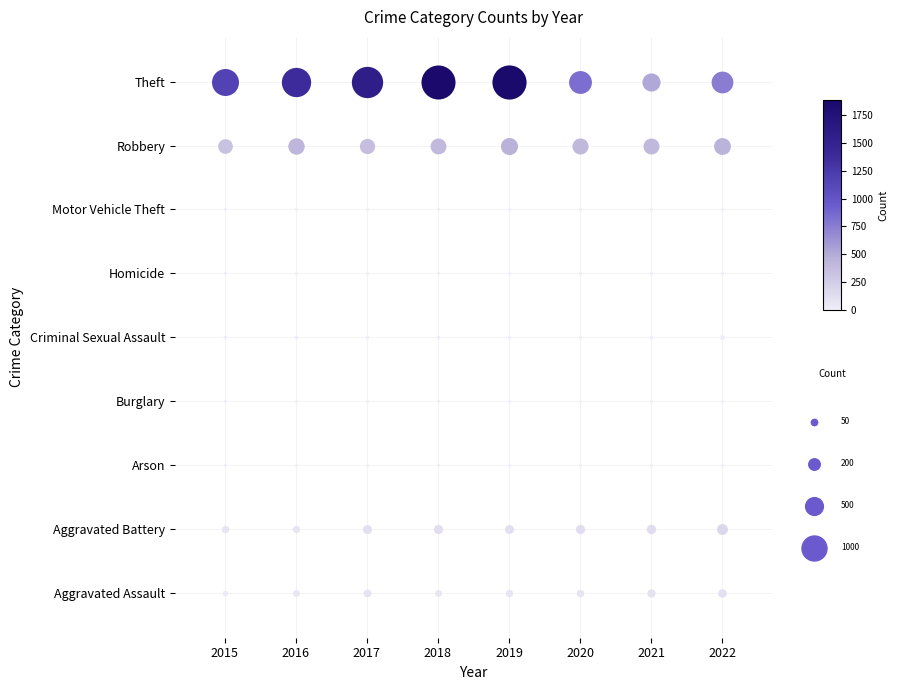

List the labels in order of Motor Vehicle Theft value, largest first.

2015, 2016, 2017, 2018, 2019, 2020, 2021, 2022